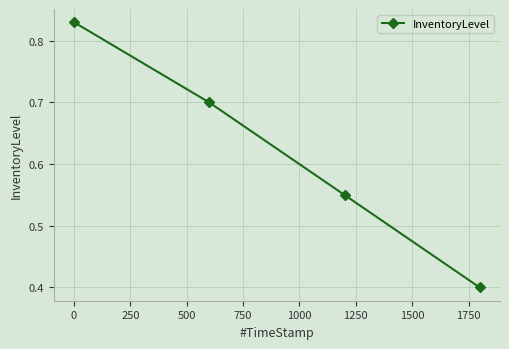

What is the sum of all values?

2.5